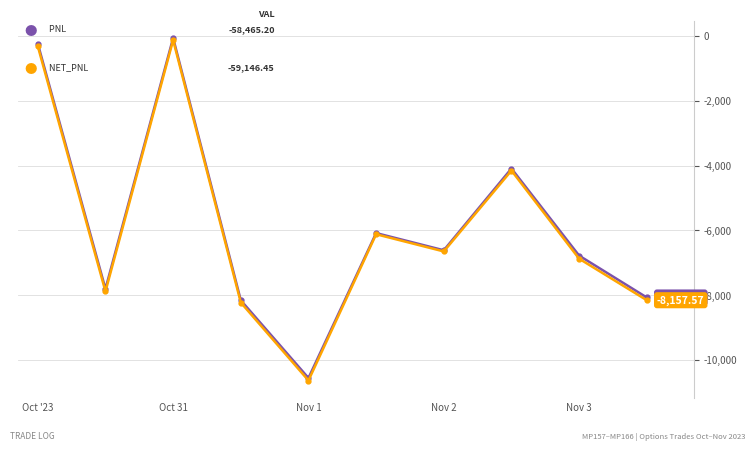

Is this an area chart (filled region under the line)?

No